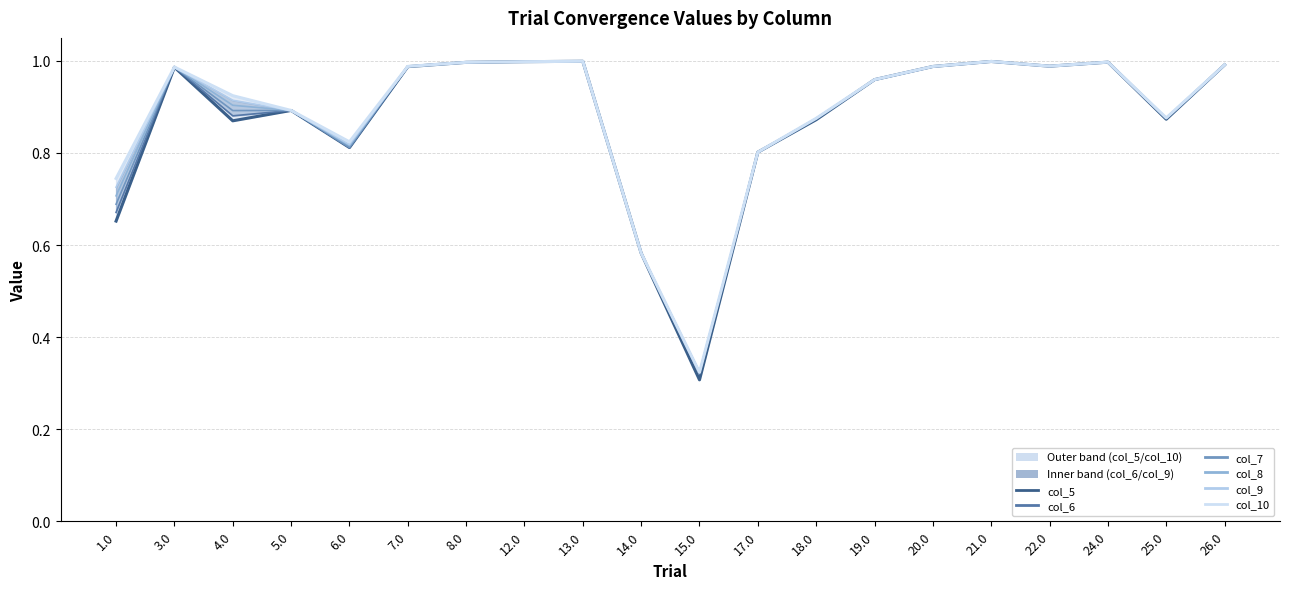

What is the label of the 18th point from the right?

4.0